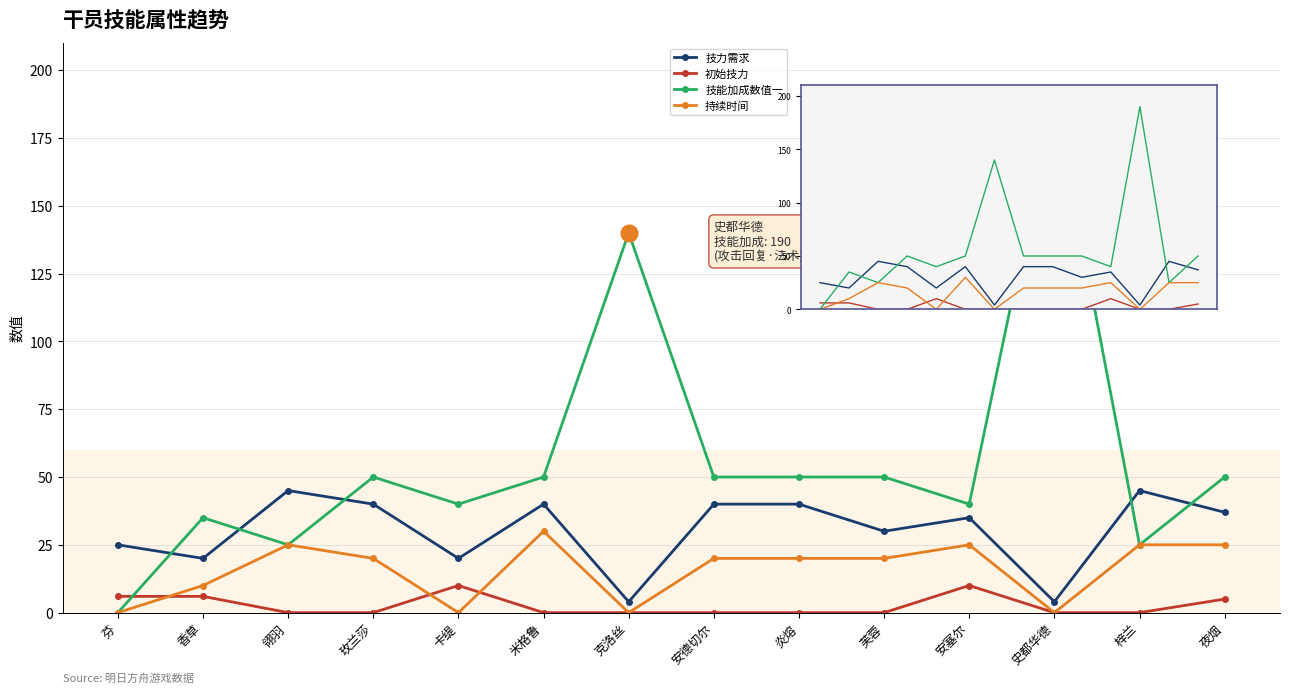

Which label corresponds to the largest value in the chart?

史都华德